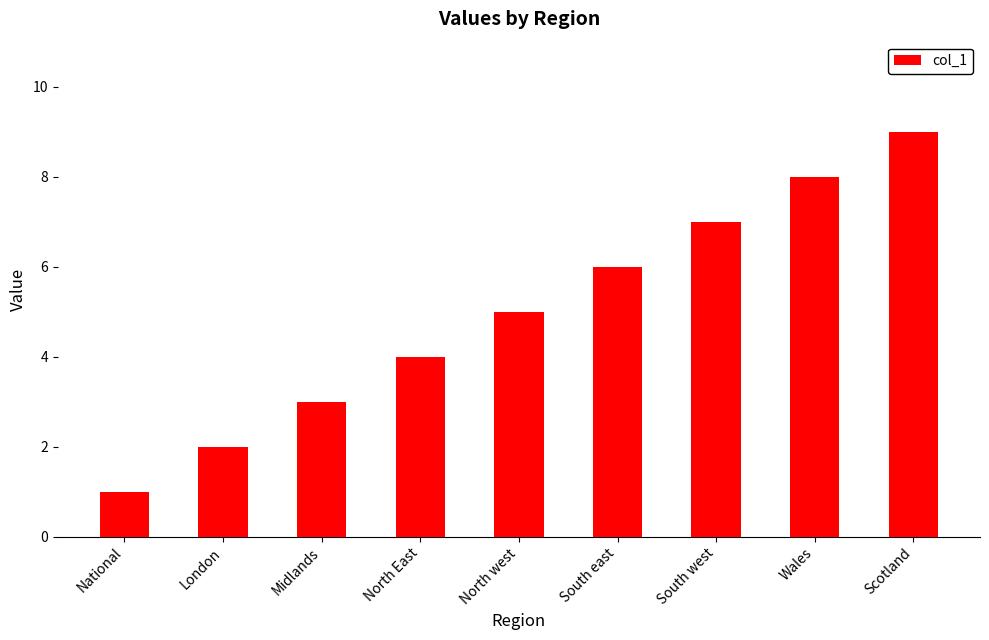

Count the values in the range 3 to 7.

5